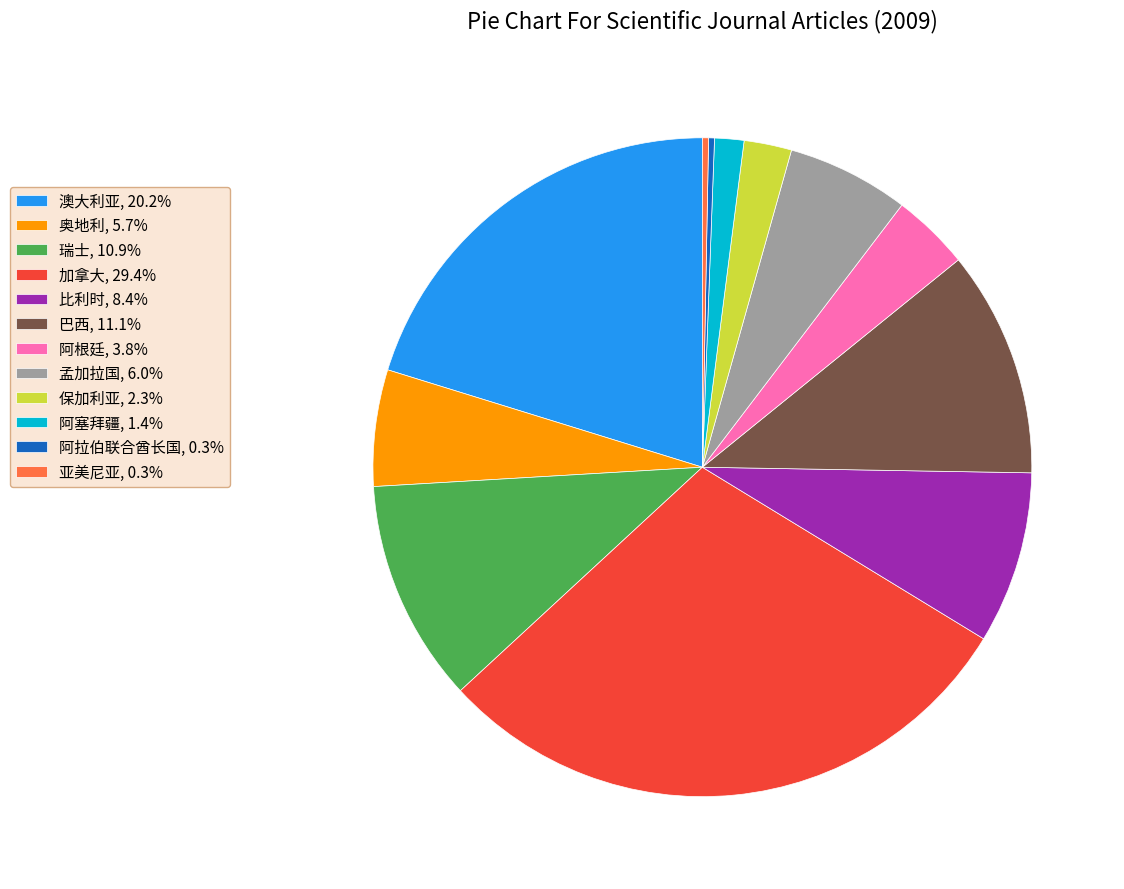

Does 亚美尼亚 represent more than half of the total?

No